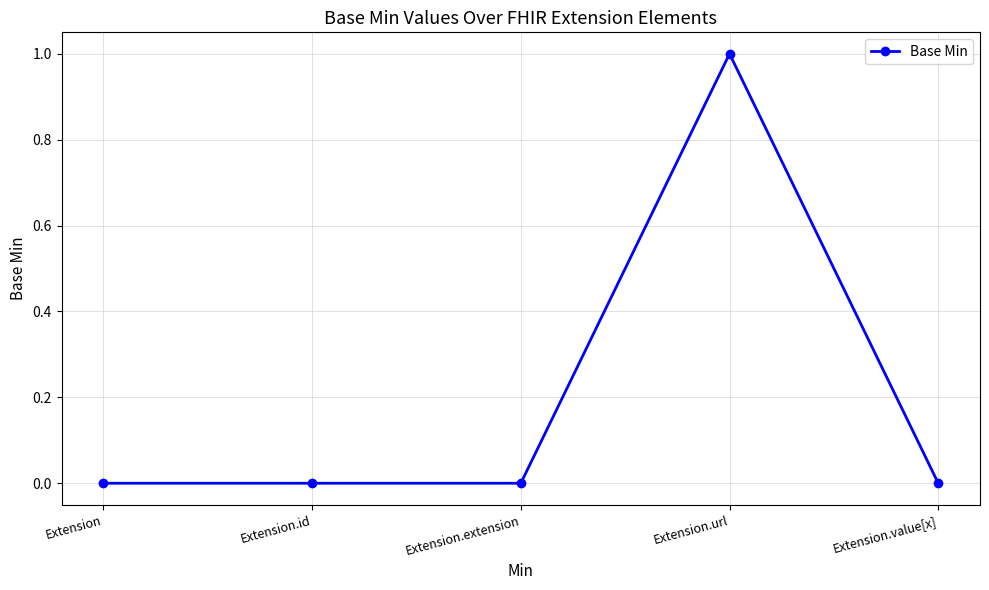

Between Extension and Extension.url, which is larger?

Extension.url